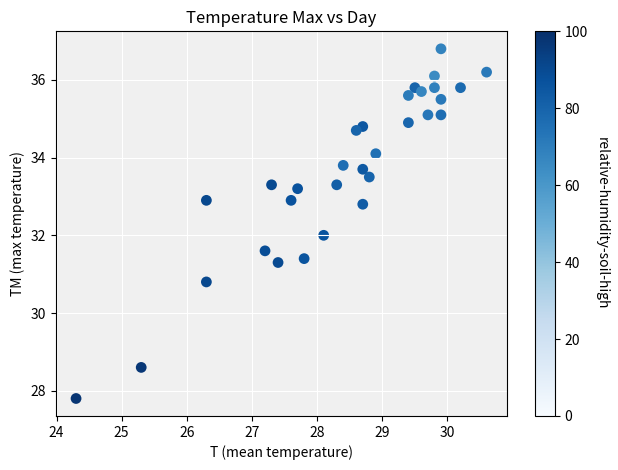

What is the range of X values (max minus min)?

6.3